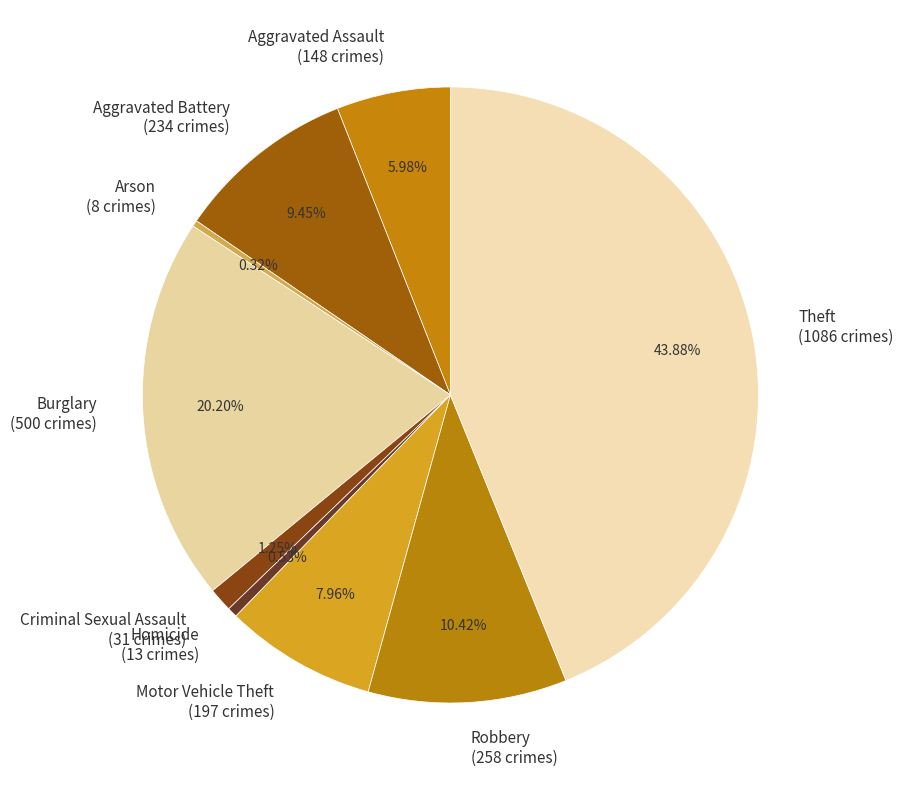

To the nearest percent, what is the difference between the Motor Vehicle Theft and Burglary slice percentages?

12%